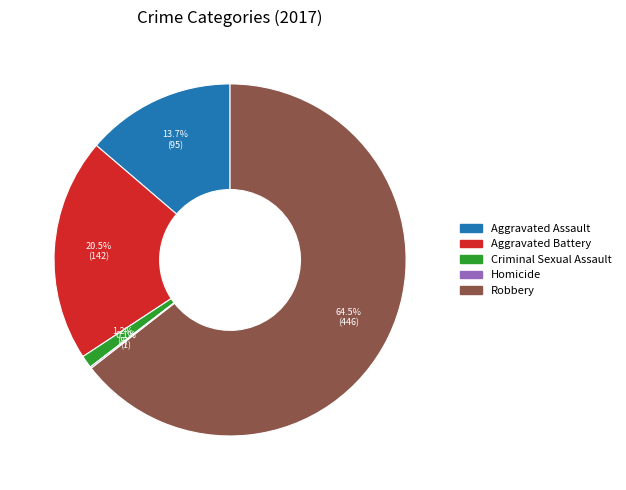

What portion of the pie excludes Criminal Sexual Assault?

98.8%